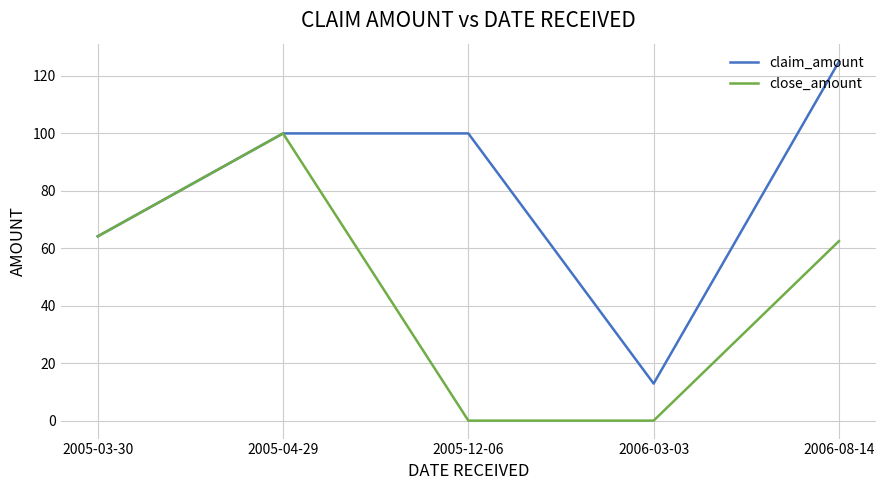

The claim_amount series shows 100.0 at 2005-04-29. True or false?

True